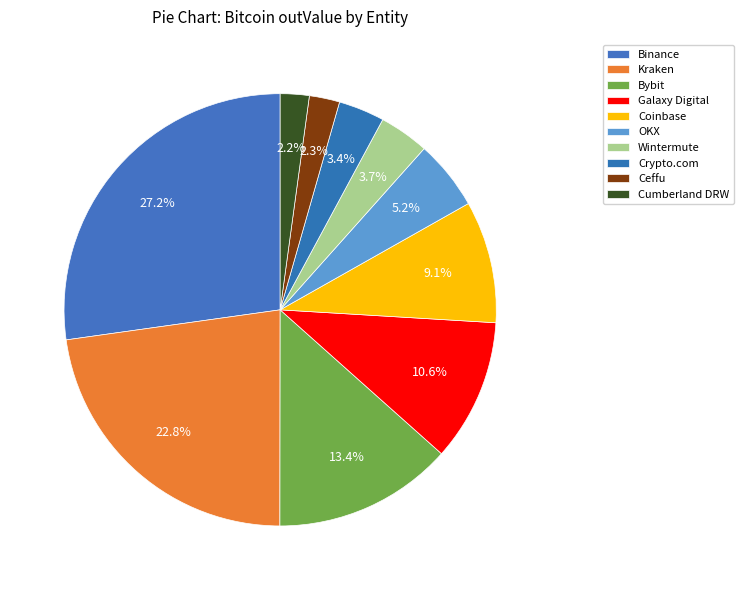

Count the number of slices in the pie.

10